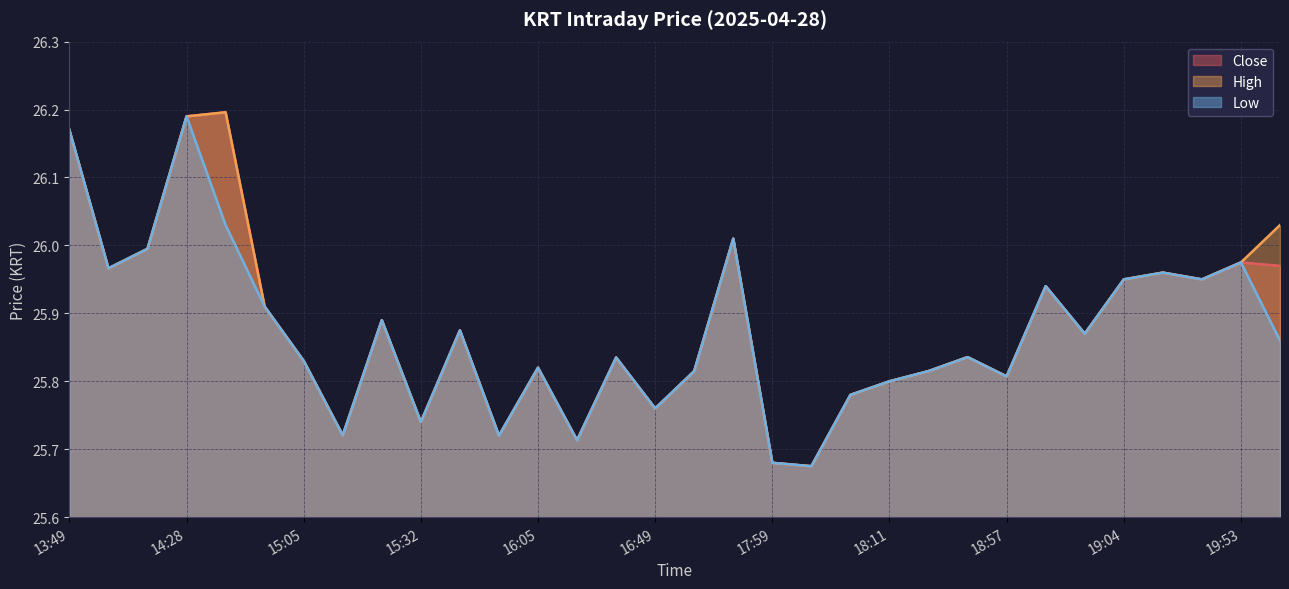

How many lines are shown in the chart?

3